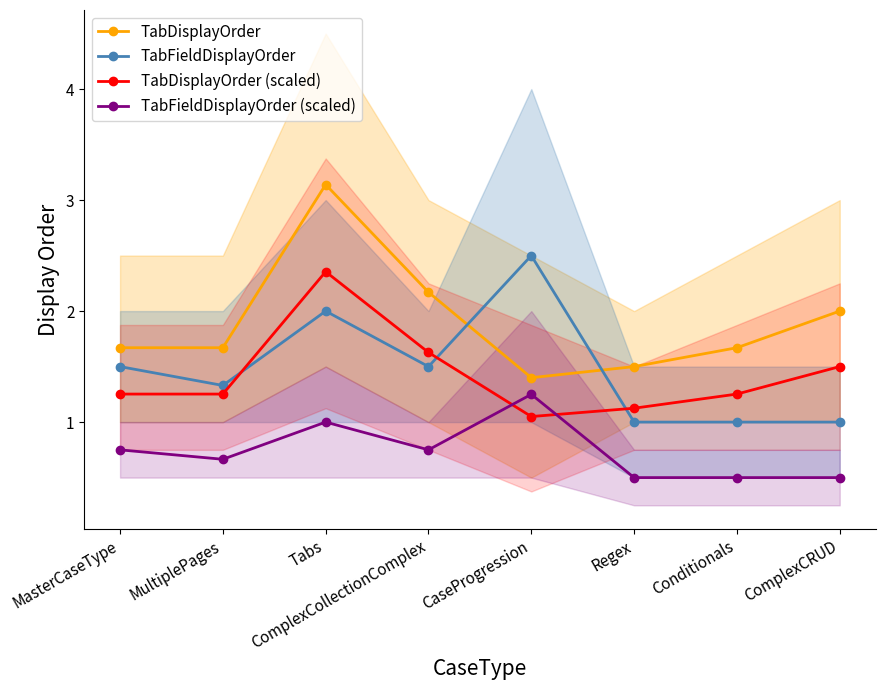

Rank the series by their maximum value, from lowest to highest.

TabFieldDisplayOrder (scaled), TabDisplayOrder (scaled), TabFieldDisplayOrder, TabDisplayOrder